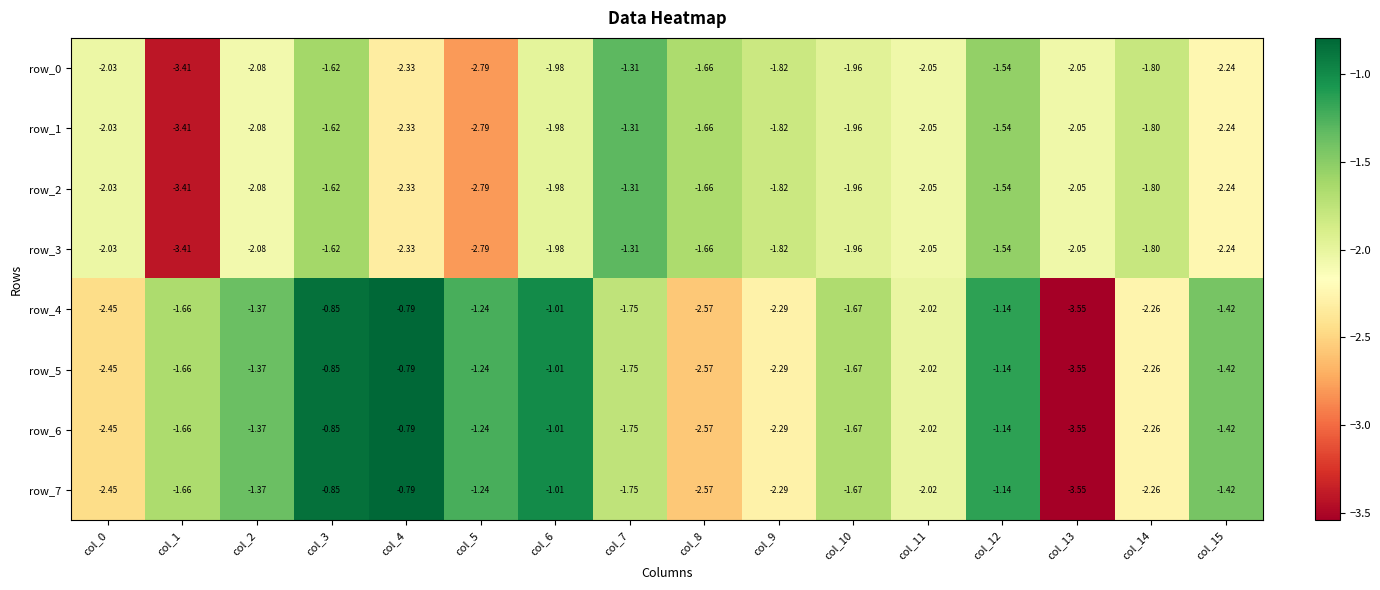

Is the value of row_5 at col_4 greater than the value of row_2 at col_4?

Yes